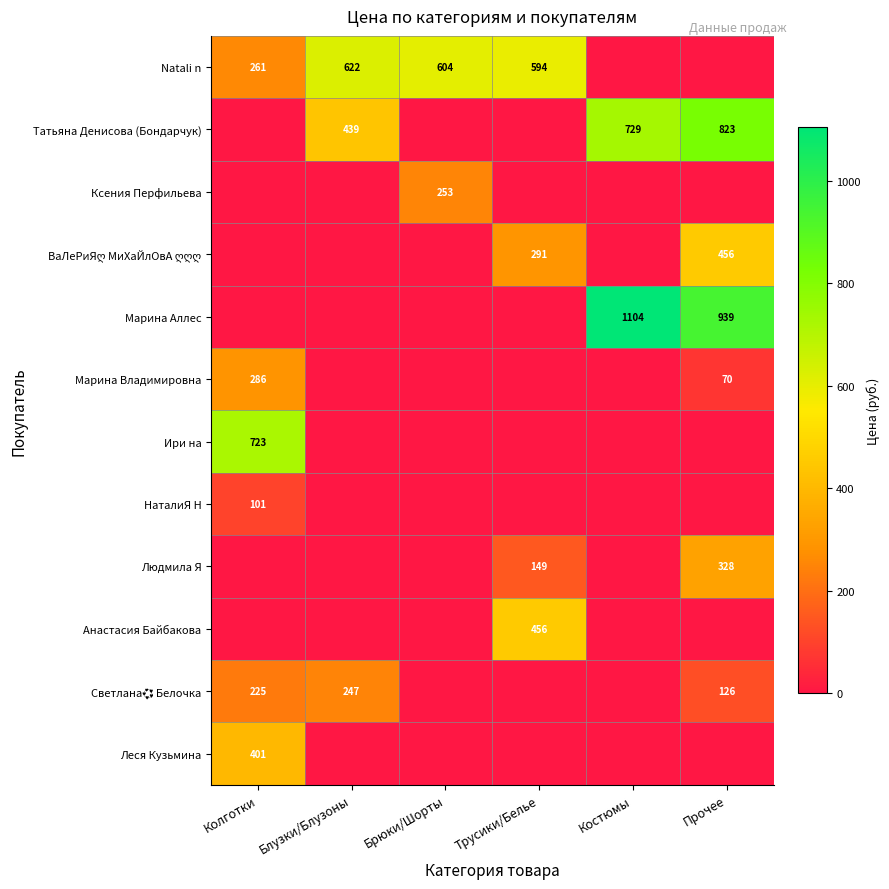

Is the value of Марина Владимировна at Прочее greater than the value of Natali n at Блузки/Блузоны?

No